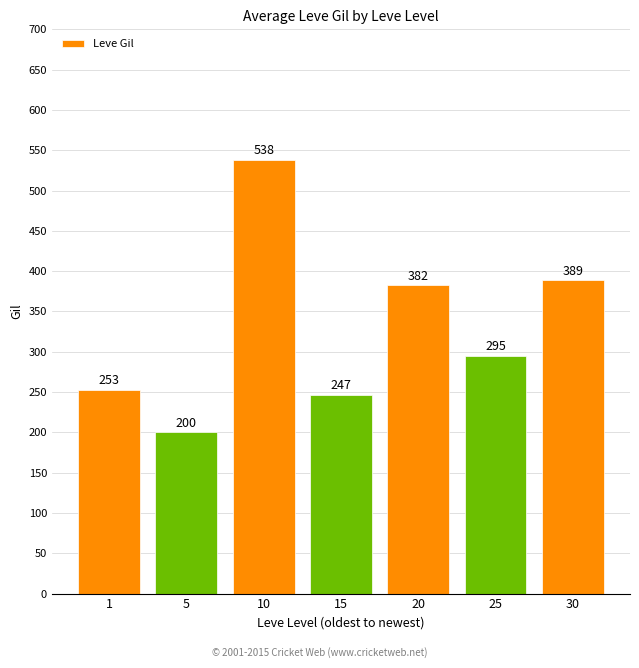

What value does the data have at 15?

246.7